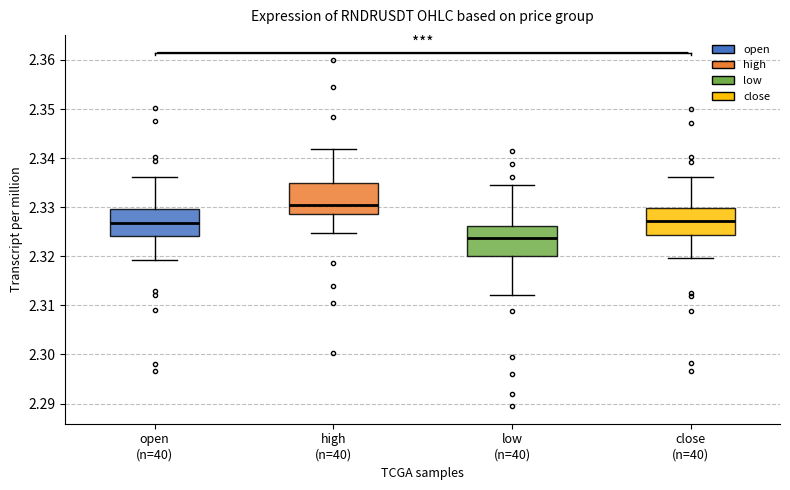

Reading left to right, read every box against the y-axis: the position of its median line, the range the box covers, and the ends of its whiskers. The values are not printed on the chart, so give them approximately, as read against the axis.

open (n=40): median 2.327, box 2.324 to 2.330, whiskers 2.319 to 2.336
high (n=40): median 2.330, box 2.329 to 2.335, whiskers 2.325 to 2.342
low (n=40): median 2.324, box 2.320 to 2.326, whiskers 2.312 to 2.335
close (n=40): median 2.327, box 2.324 to 2.330, whiskers 2.320 to 2.336